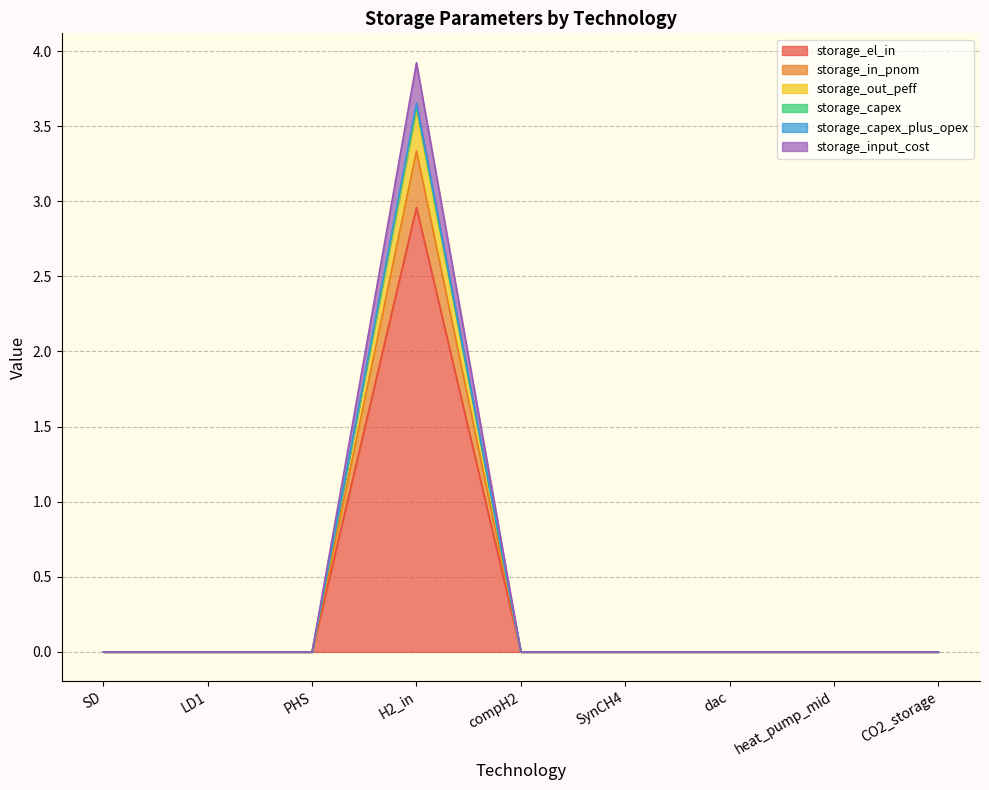

True or false: storage_capex_plus_opex and storage_input_cost cross at least once.

False